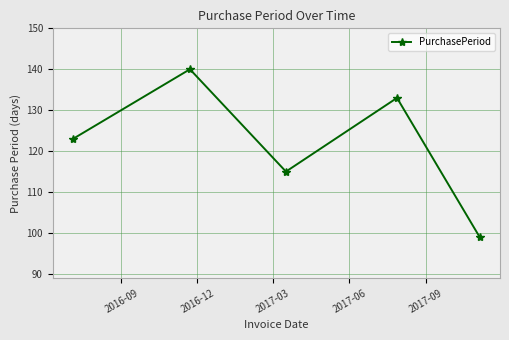

Count the number of data series in this chart.

1